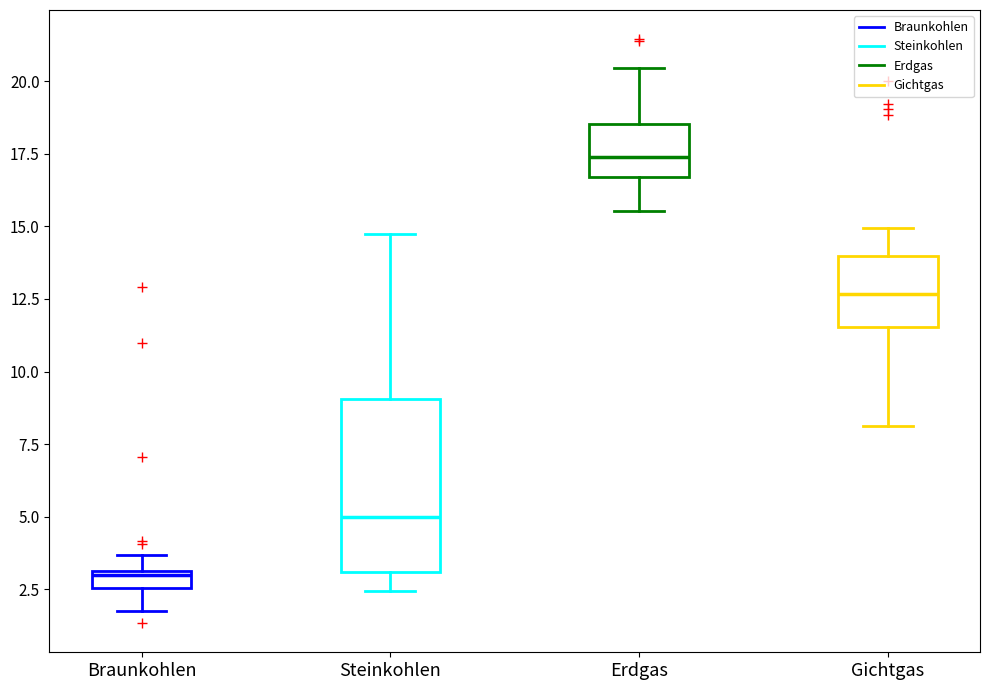

Where does the upper whisker of the box for Braunkohlen end on the y-axis? The values are not printed on the chart, so give them approximately, as read against the axis.

3.5